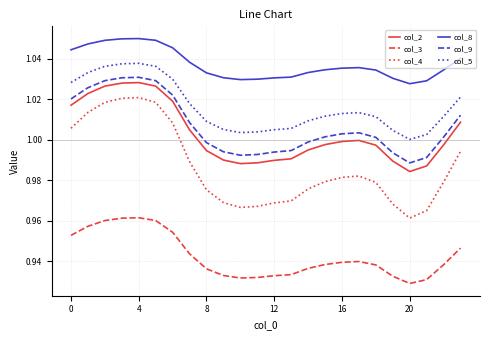

True or false: col_5 and col_2 cross at least once.

False